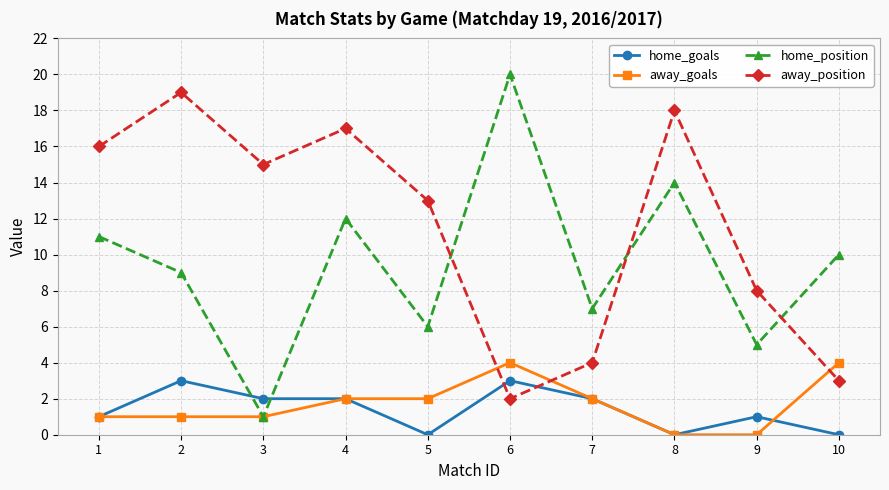

How many lines are shown in the chart?

4